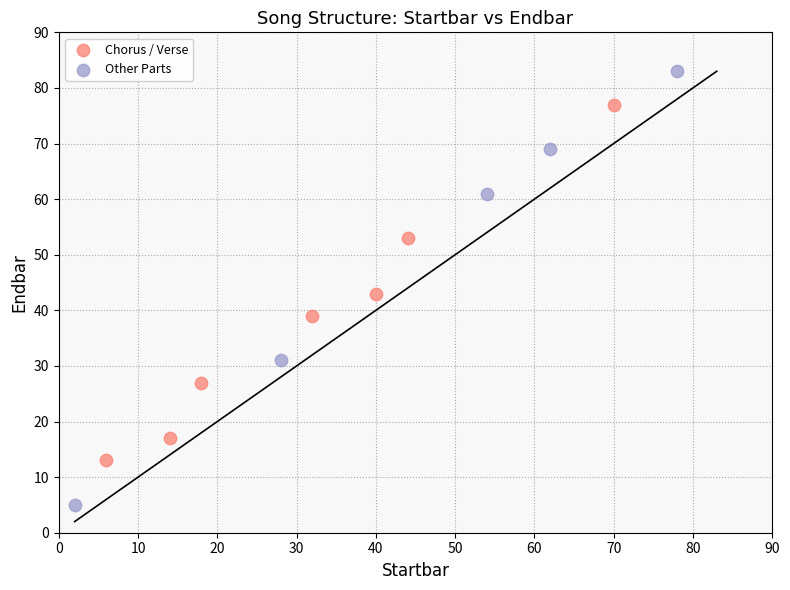

Which series contains the lowest Y value?

Other Parts